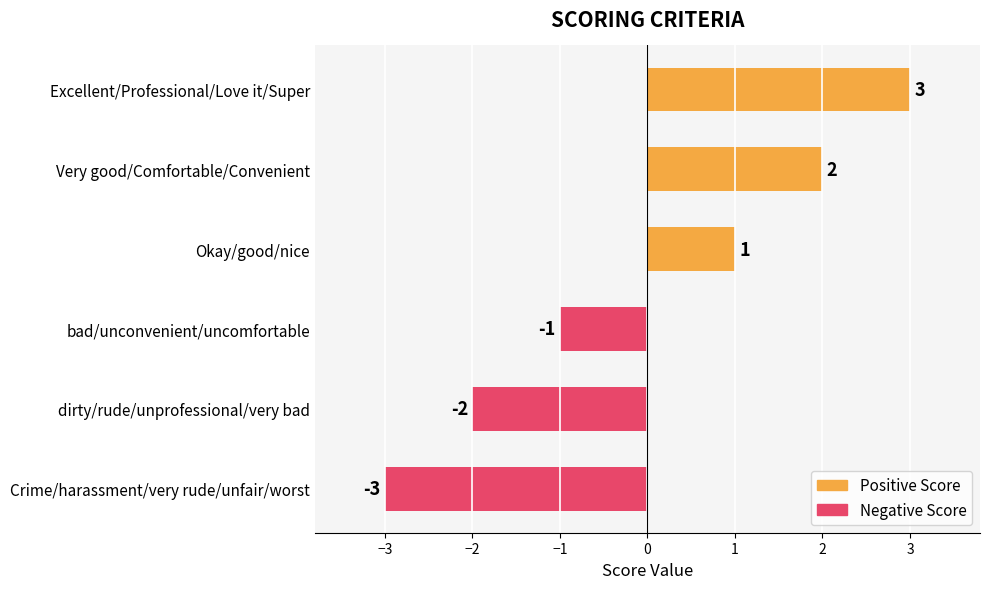

Between Excellent/Professional/Love it/Super and Crime/harassment/very rude/unfair/worst, which is larger?

Excellent/Professional/Love it/Super